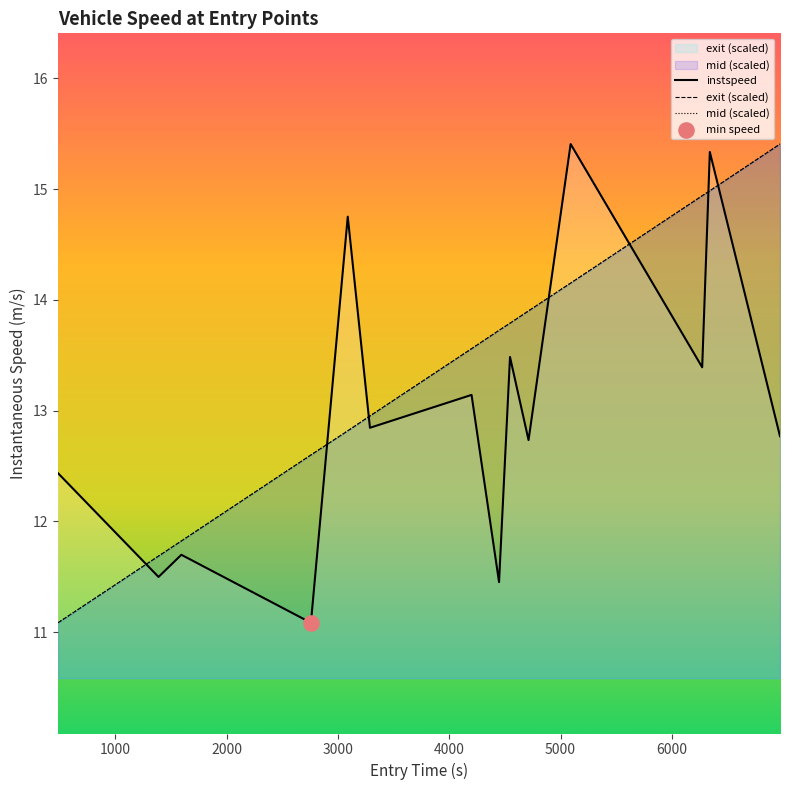

Which series contains the highest Y value?

instspeed